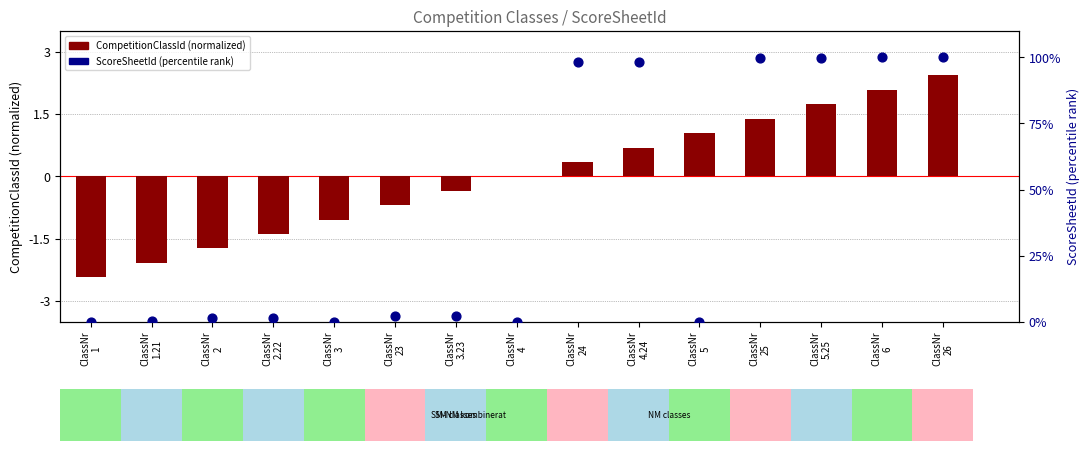

What are all the series names shown in the legend?

CompetitionClassId (normalized), ScoreSheetId (percentile rank)